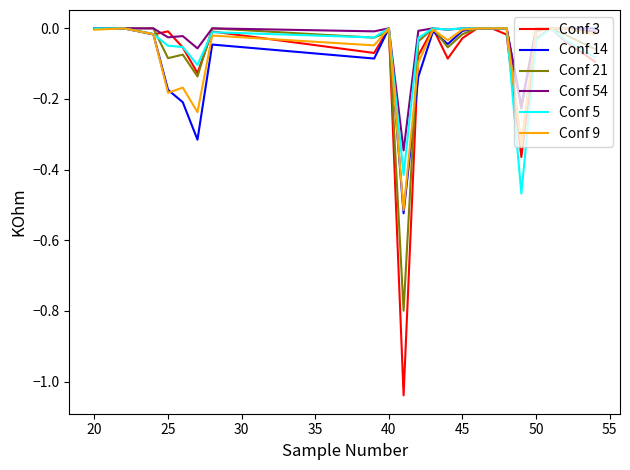

What is the difference between the second highest and second lowest values in the Conf 5 series?

0.4